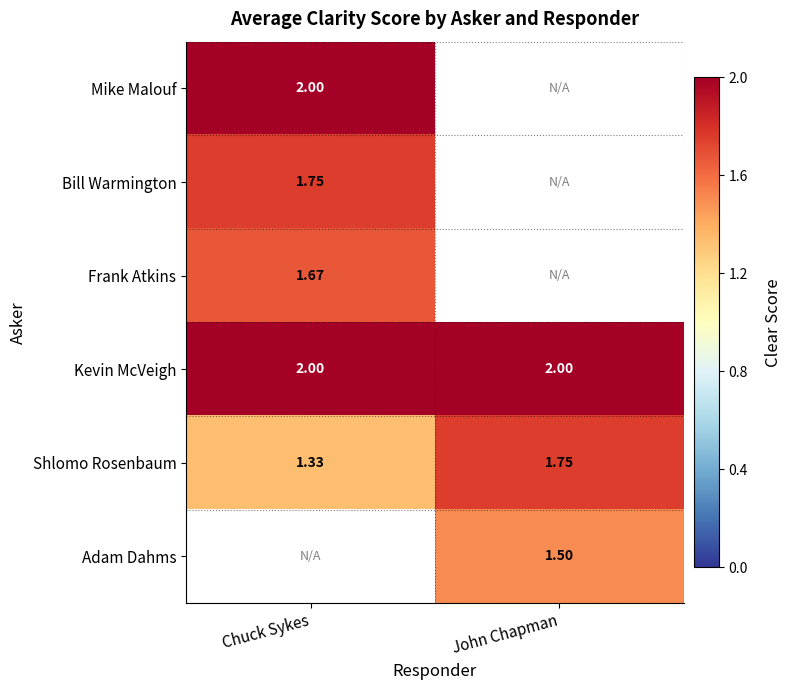

Is the value of Shlomo Rosenbaum at Chuck Sykes greater than the value of Mike Malouf at Chuck Sykes?

No